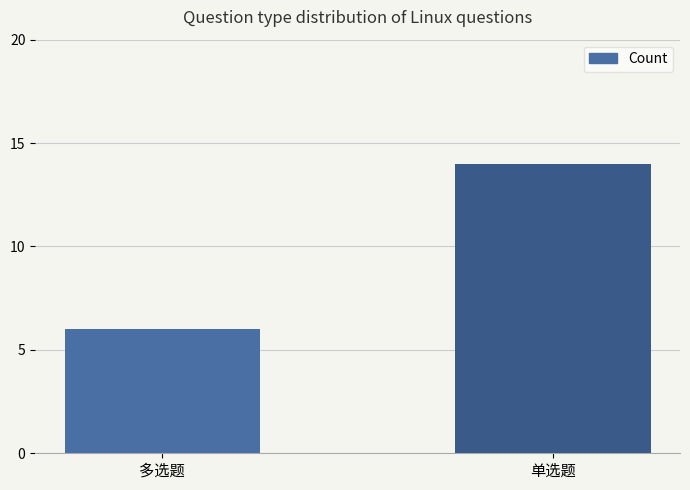

Rank the categories by value from highest to lowest.

单选题, 多选题